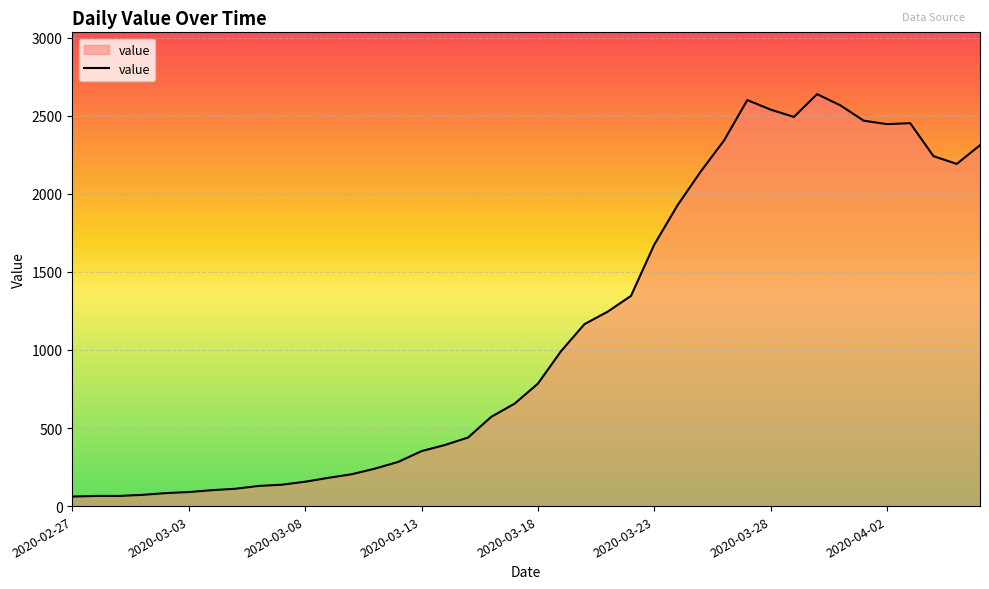

What is the greatest value displayed?

2638